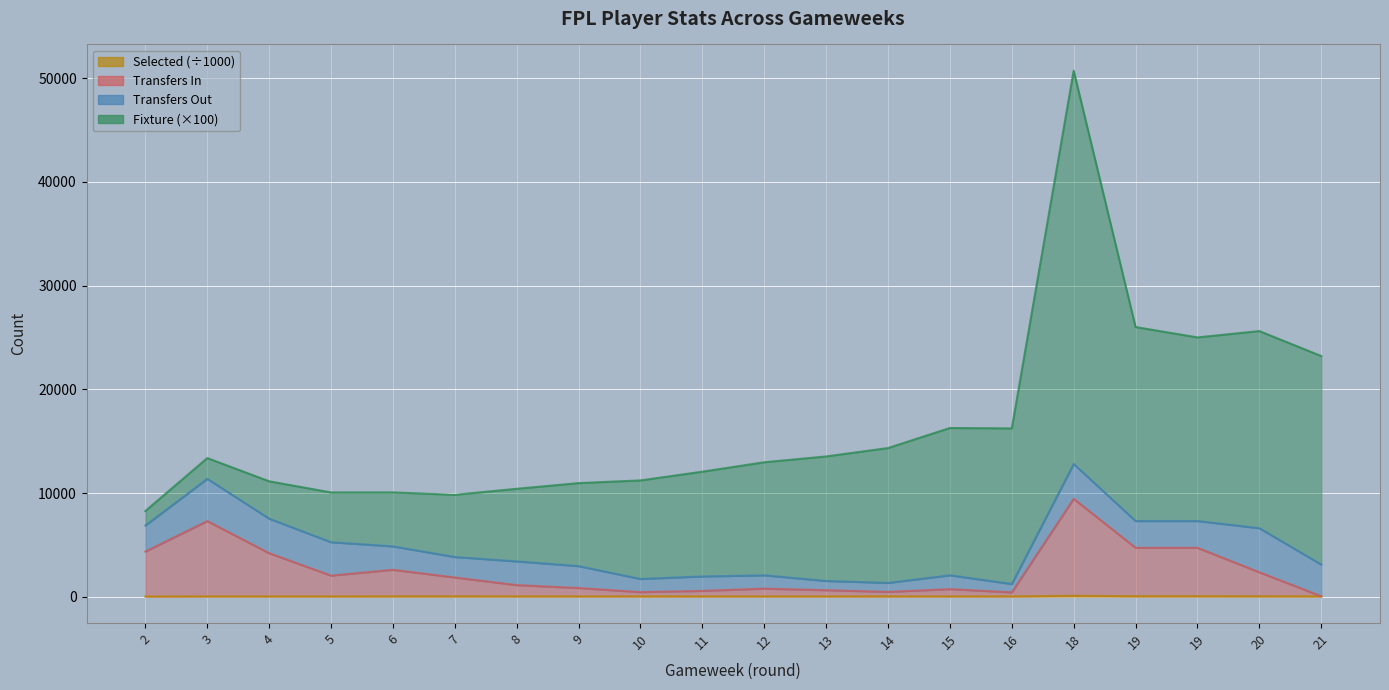

What is the average value of the transfers_in series?

2484.4